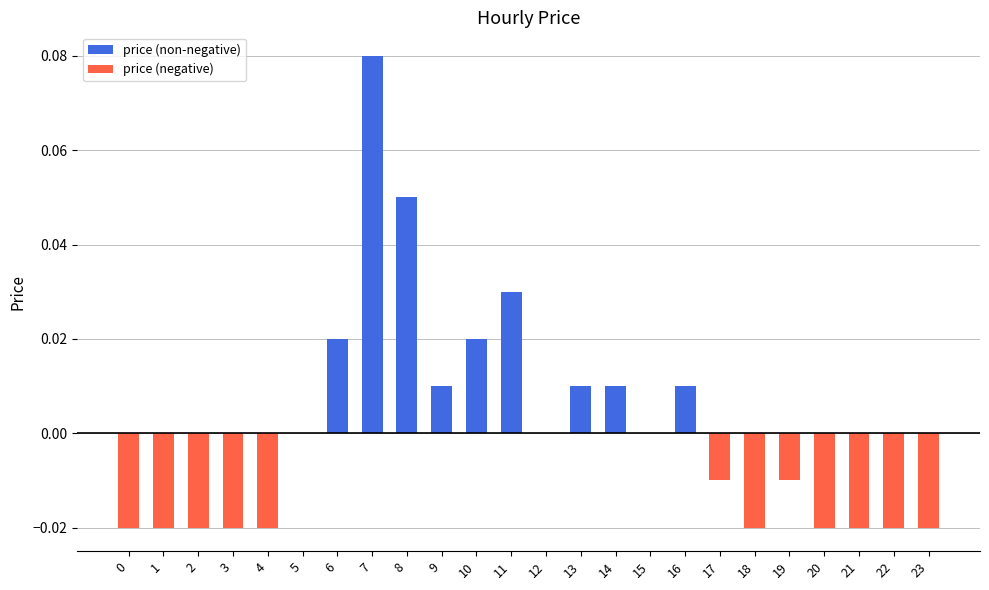

Are the bars horizontal?

No